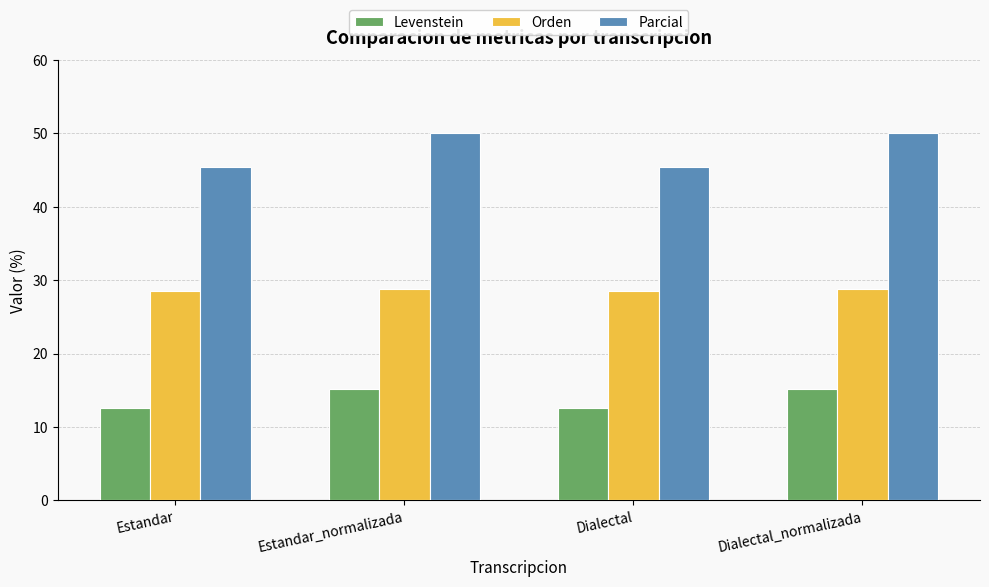

What is the difference between the highest and lowest values at Dialectal_normalizada?

34.8